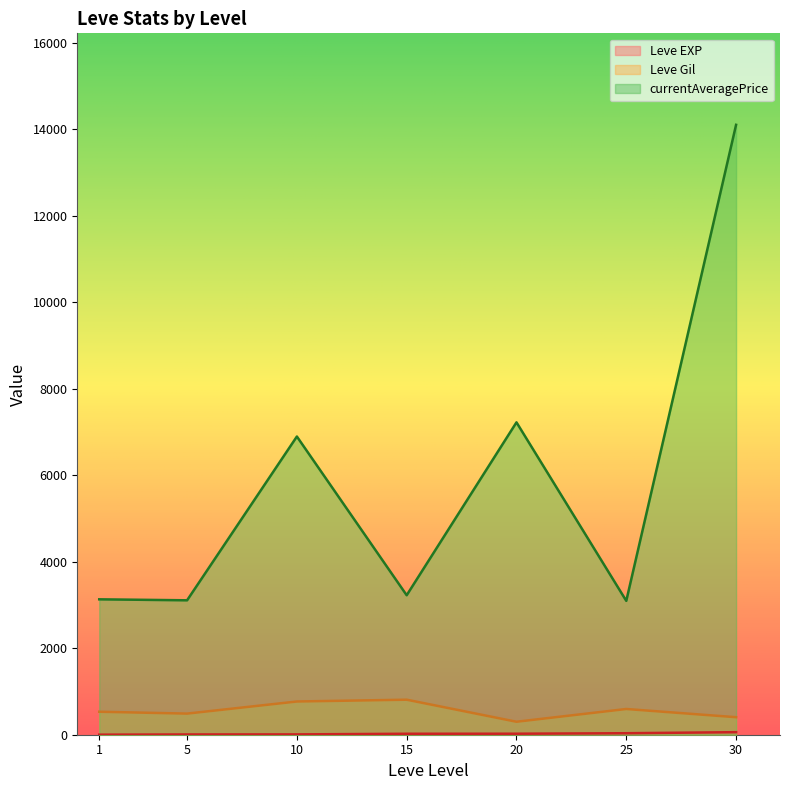

Does the chart have visible grid lines?

No